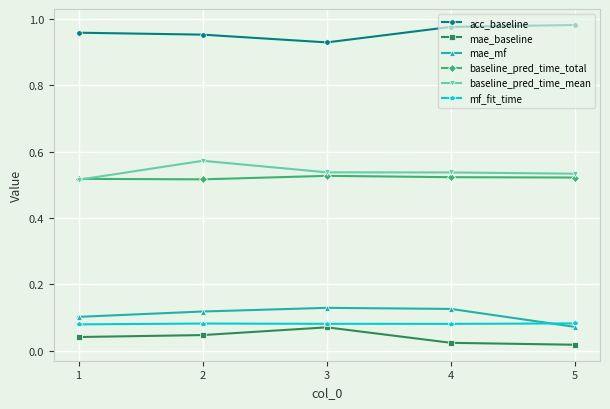

True or false: acc_baseline and baseline_pred_time_total cross at least once.

False